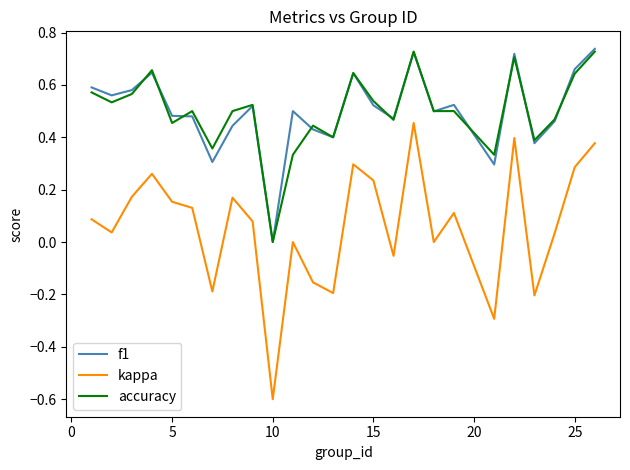

What is the sum of all kappa values?

1.6